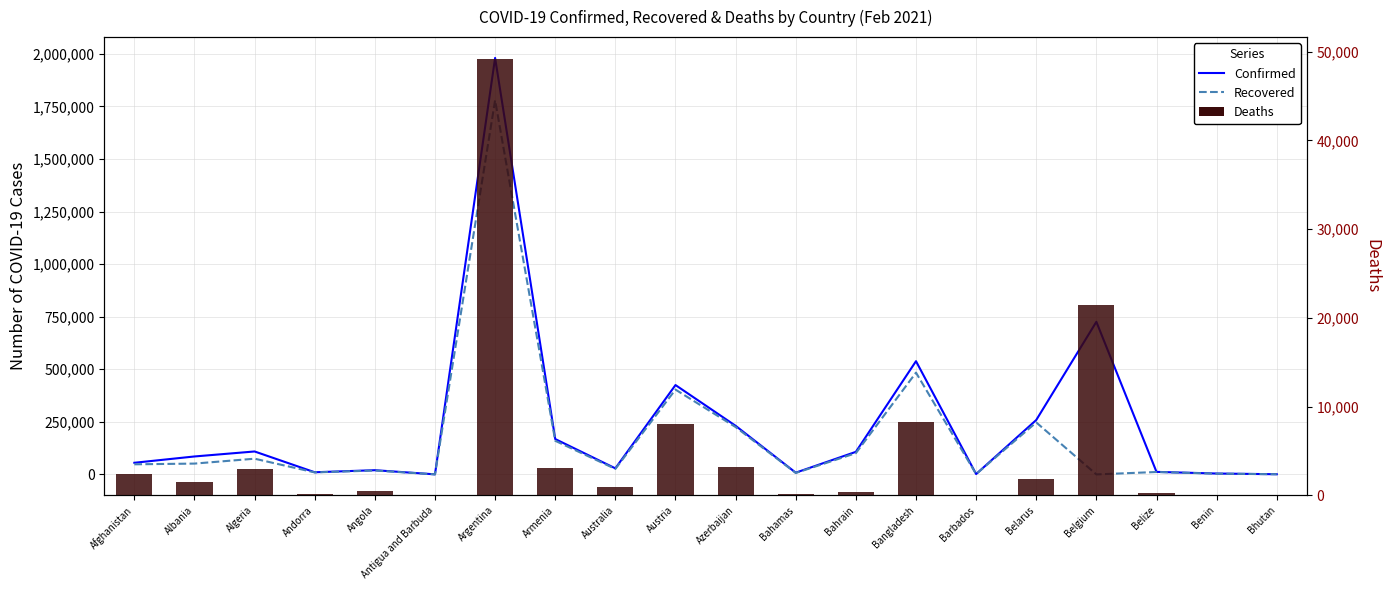

What are all the series names shown in the legend?

Confirmed, Recovered, Deaths